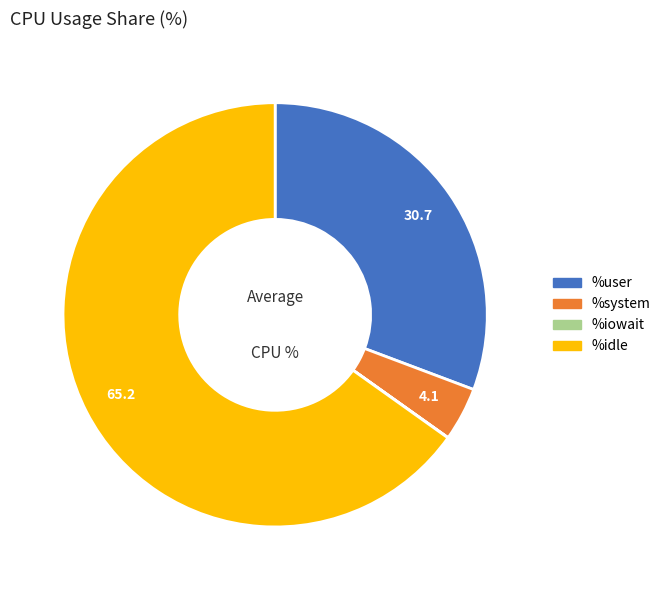

Does any single category account for the majority?

Yes